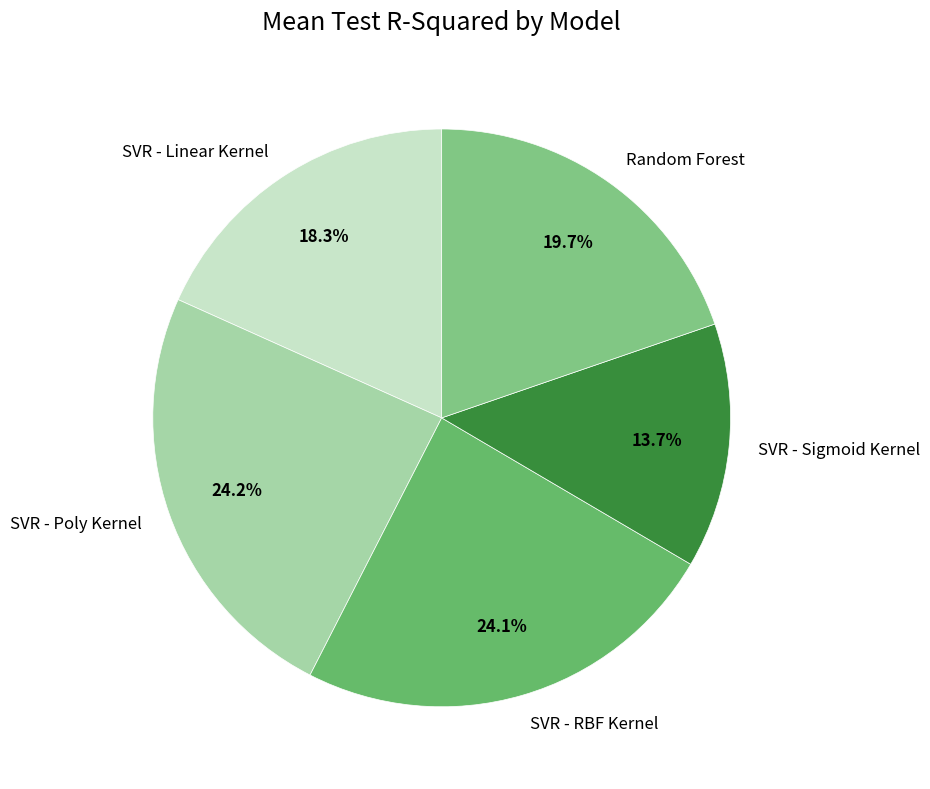

The SVR - Linear Kernel slice represents 18% of the pie. True or false?

True